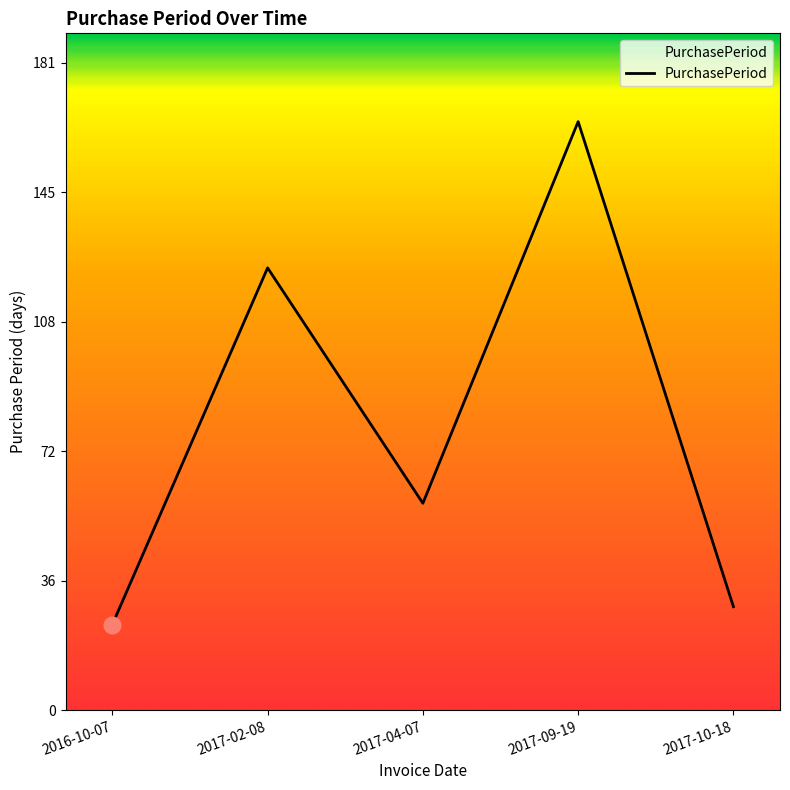

True or false: the data shows 283 at 2017-09-19.

False